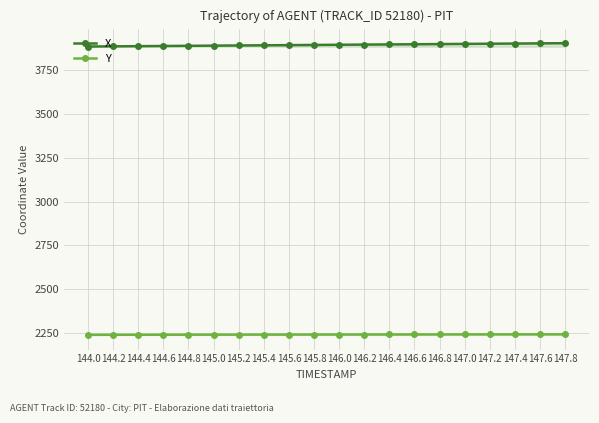

List the labels in order of X value, smallest first.

144.0, 144.2, 144.4, 144.6, 144.8, 145.0, 145.2, 145.4, 145.6, 145.8, 146.0, 146.2, 146.4, 146.6, 146.8, 147.0, 147.2, 147.4, 147.6, 147.8